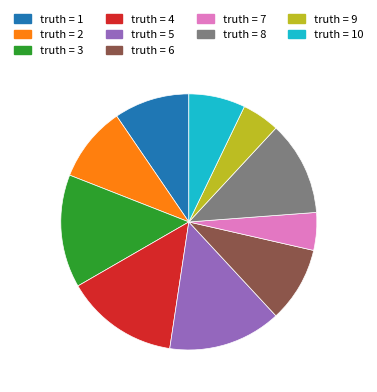

Is there a majority slice in this chart?

No